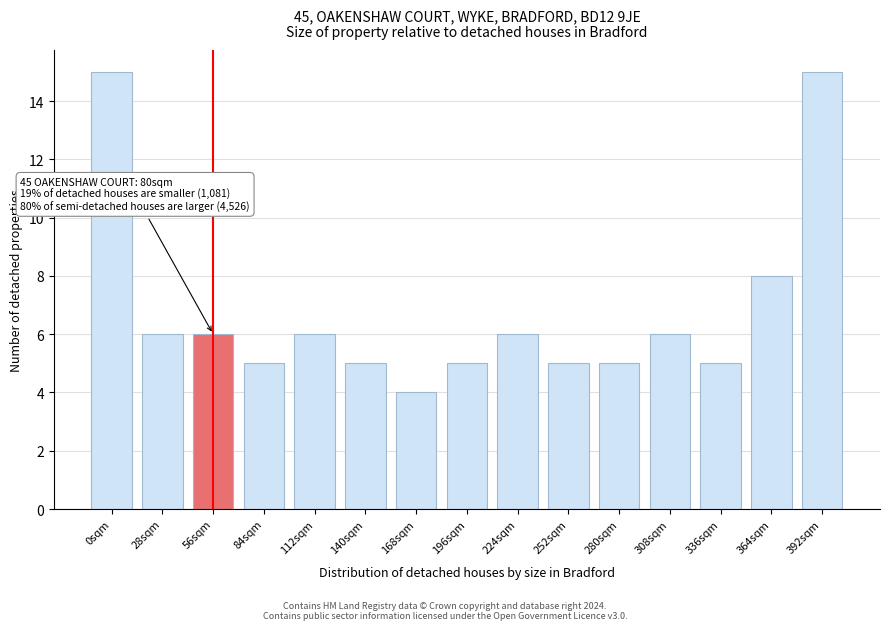

Reading right to left, what are all the values shown in this chart?

15	8	5	6	5	5	6	5	4	5	6	5	6	6	15